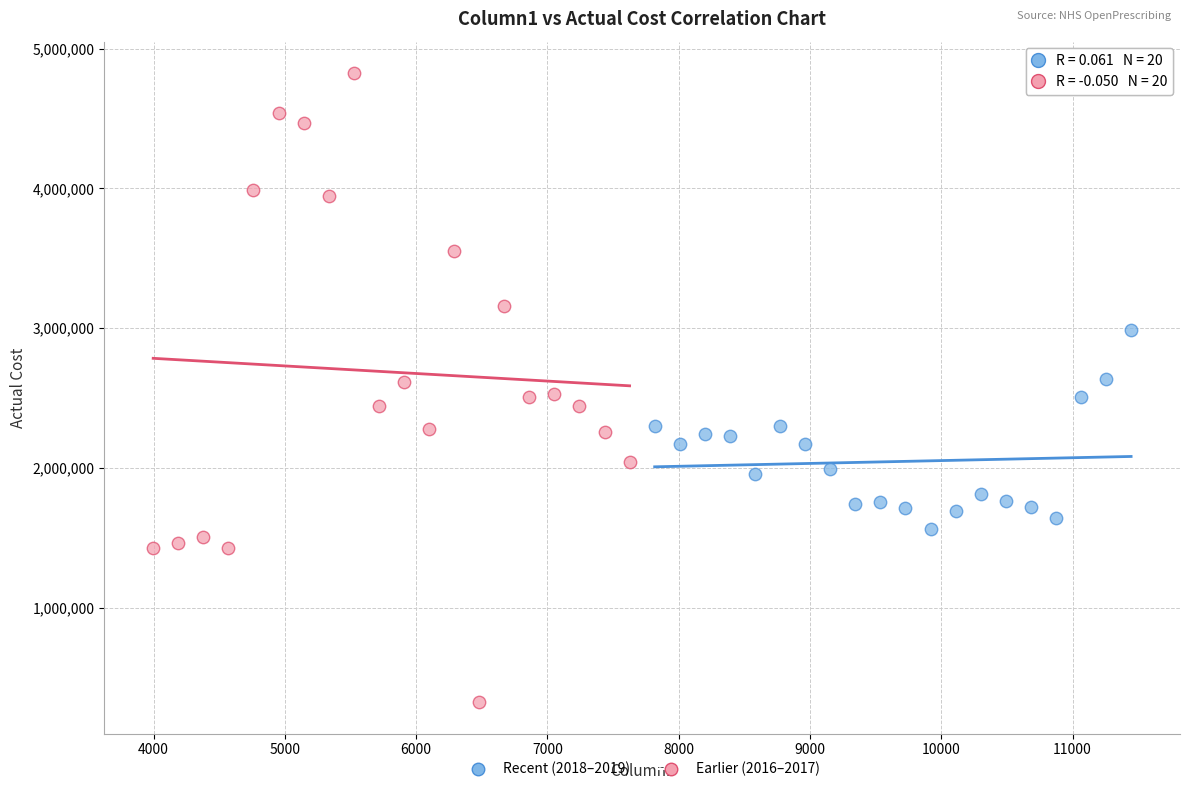

Which series reaches the maximum Y coordinate?

Earlier (2016–2017)